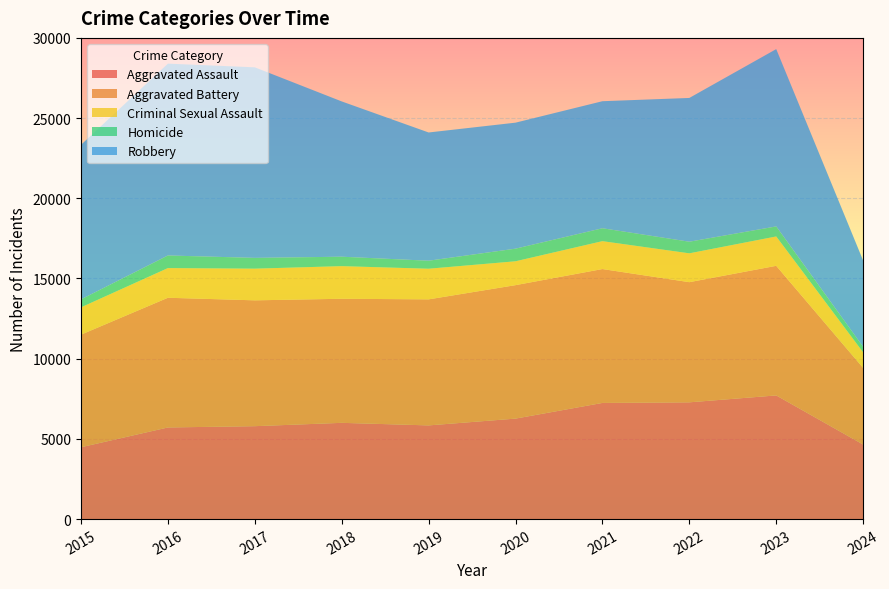

Reading right to left, transcribe all the data shown in this chart.

Aggravated Assault: 2024=4648	2023=7710	2022=7280	2021=7242	2020=6265	2019=5841	2018=6001	2017=5793	2016=5713	2015=4480
Aggravated Battery: 2024=4775	2023=8080	2022=7491	2021=8347	2020=8320	2019=7858	2018=7735	2017=7845	2016=8086	2015=7019
Criminal Sexual Assault: 2024=976	2023=1831	2022=1798	2021=1739	2020=1488	2019=1910	2018=2034	2017=1975	2016=1850	2015=1703
Homicide: 2024=343	2023=626	2022=724	2021=804	2020=787	2019=499	2018=588	2017=672	2016=786	2015=496
Robbery: 2024=5377	2023=11054	2022=8963	2021=7920	2020=7855	2019=7995	2018=9681	2017=11880	2016=11960	2015=9638